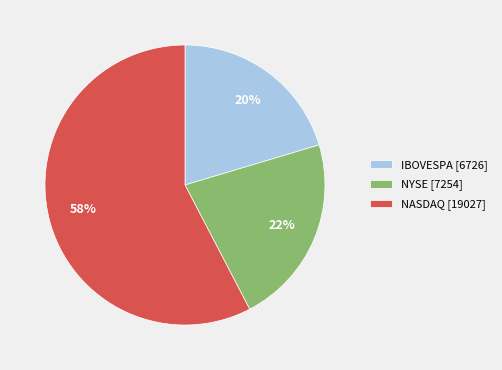

Do NYSE [7254] and NASDAQ [19027] together represent more than half of the pie?

Yes